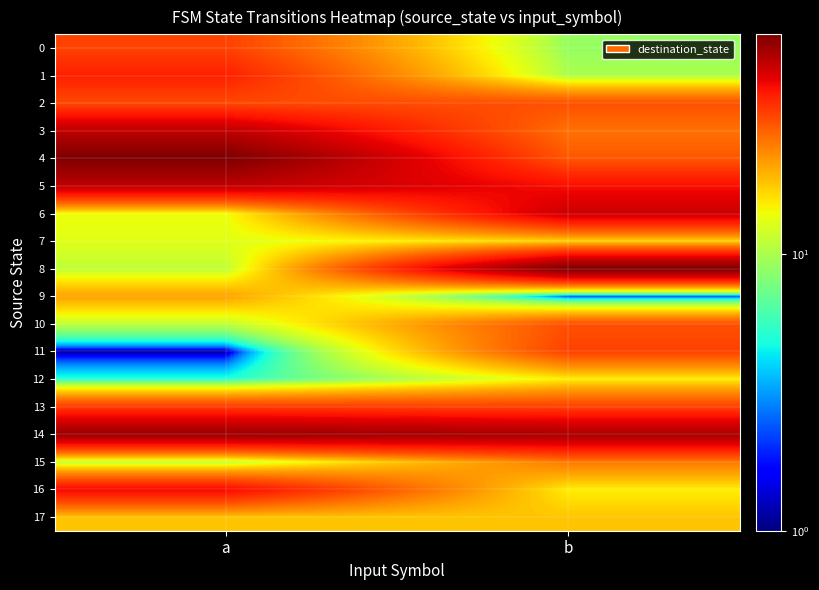

At which category is the sum across all series the highest?

a